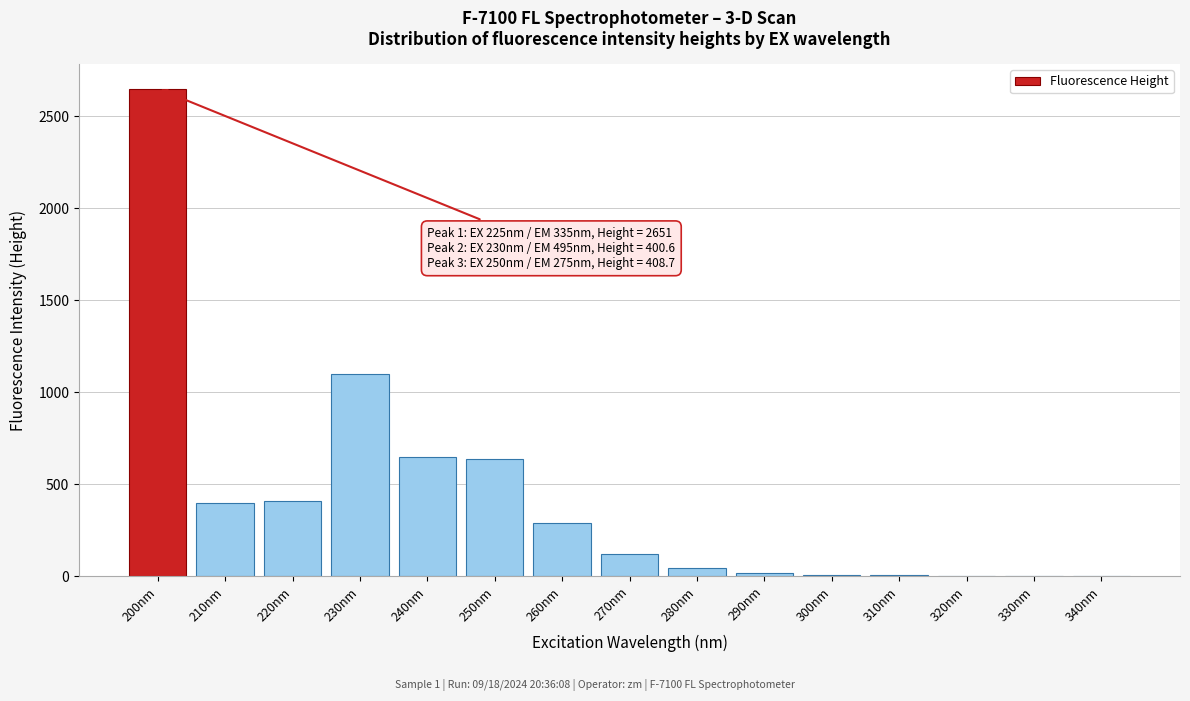

Where is the data nearest to the value 1326?

230nm